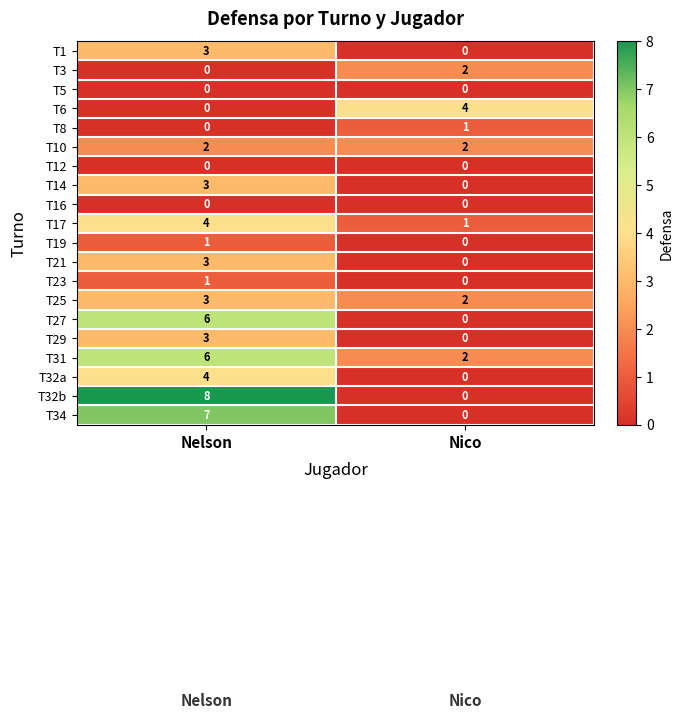

How many data points does each series have?

2